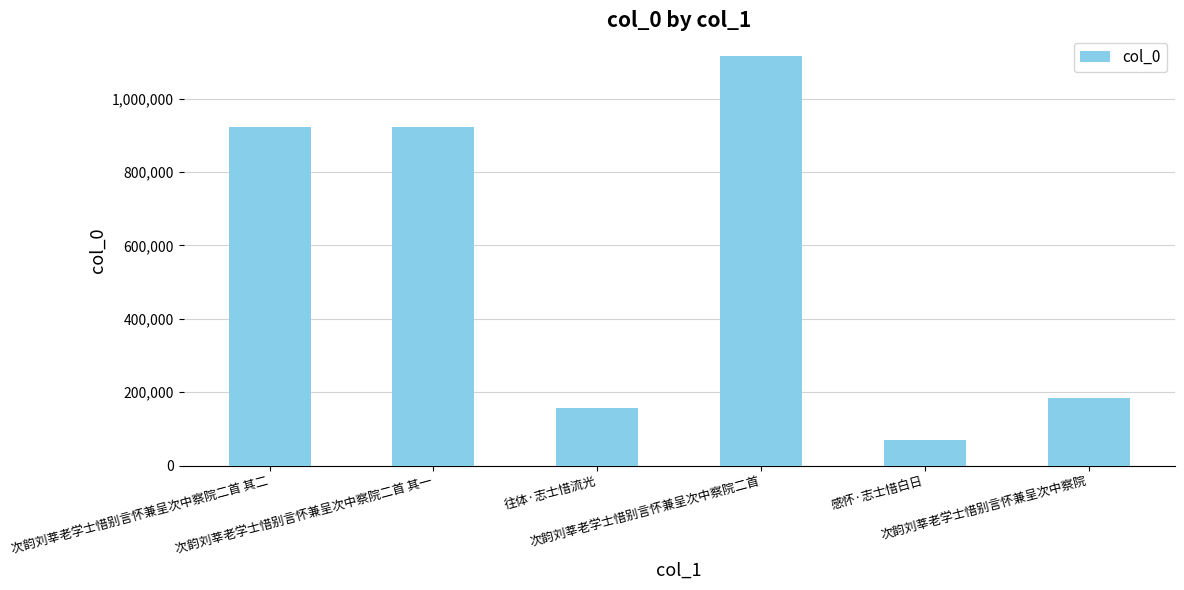

What is the change in value from 次韵刘莘老学士惜别言怀兼呈次中察院二首 to 次韵刘莘老学士惜别言怀兼呈次中察院?

-932988